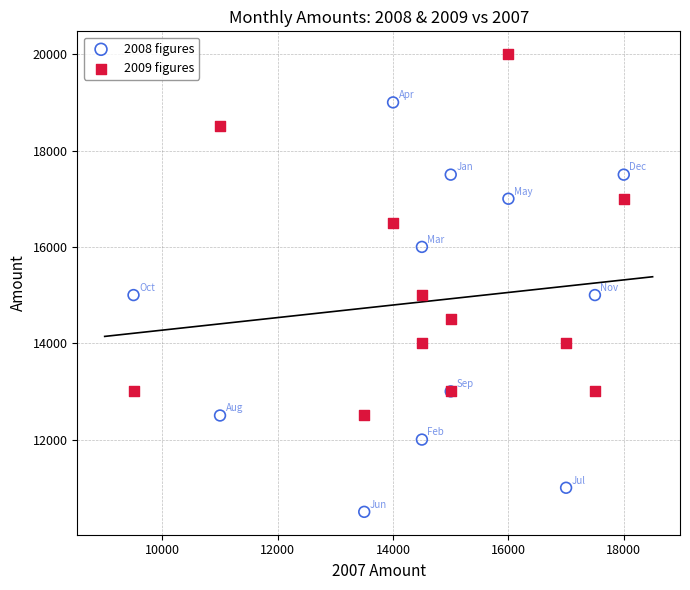

Which series reaches the minimum Y coordinate?

2008 figures